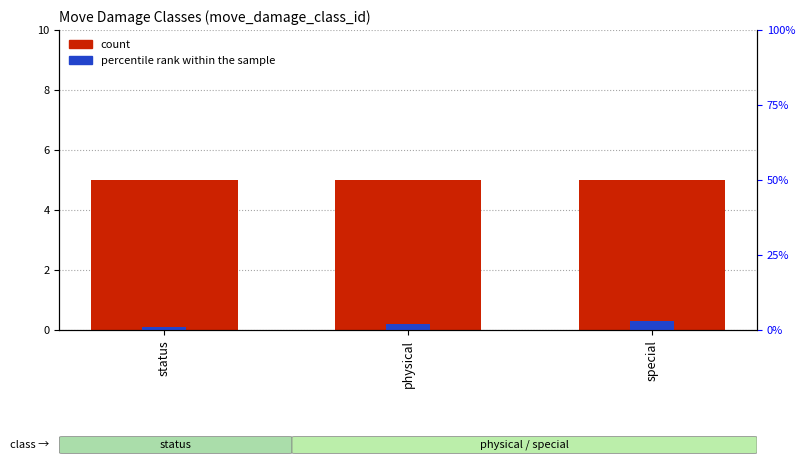

What is the total value across all series at status?

6